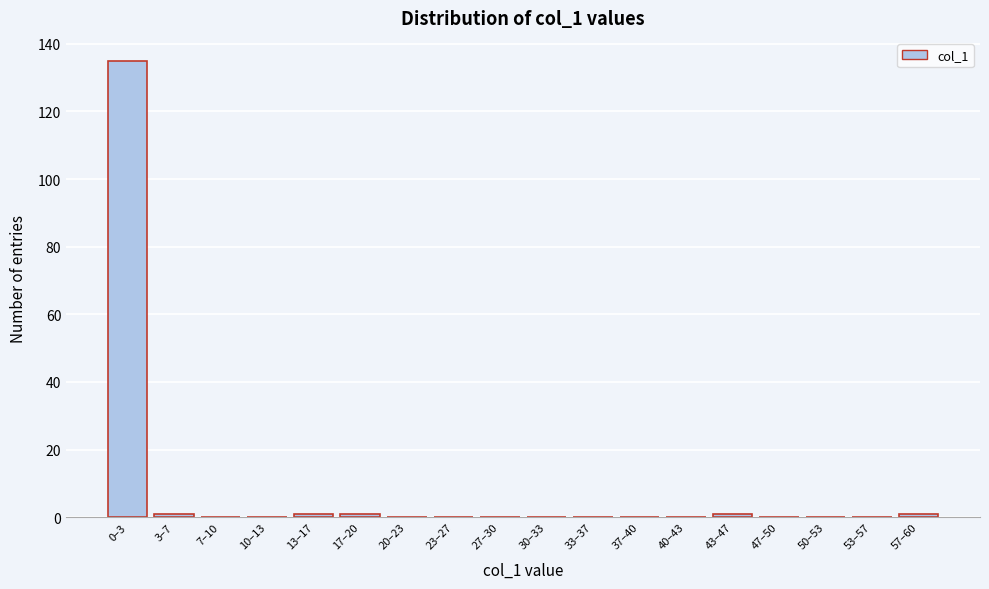

Reading left to right, transcribe all the data shown in this chart.

0–3=135	3–7=1	7–10=0	10–13=0	13–17=1	17–20=1	20–23=0	23–27=0	27–30=0	30–33=0	33–37=0	37–40=0	40–43=0	43–47=1	47–50=0	50–53=0	53–57=0	57–60=1